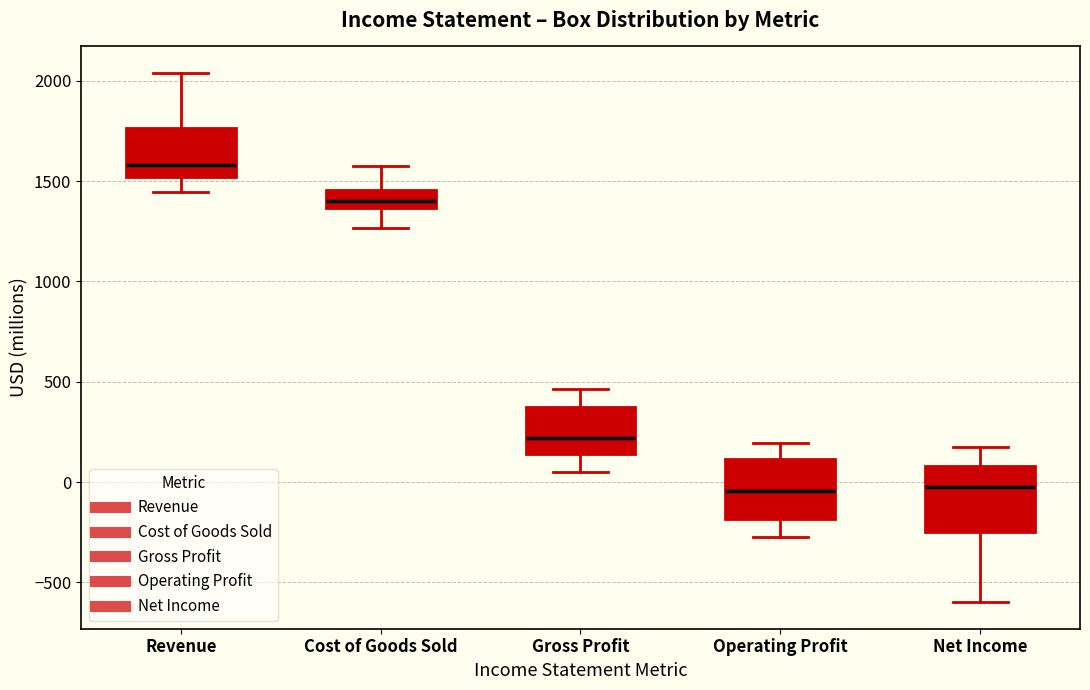

Reading left to right, transcribe this box plot: for each box, give where its median line is, the range the box spans, and where its two whiskers end, as read against the y-axis. The values are not printed on the chart, so give them approximately, as read against the axis.

Revenue: median 1600, box 1500 to 1750, whiskers 1450 to 2050
Cost of Goods Sold: median 1400, box 1350 to 1450, whiskers 1250 to 1550
Gross Profit: median 200, box 150 to 350, whiskers 50 to 450
Operating Profit: median -50, box -200 to 100, whiskers -250 to 200
Net Income: median -50, box -250 to 100, whiskers -600 to 200